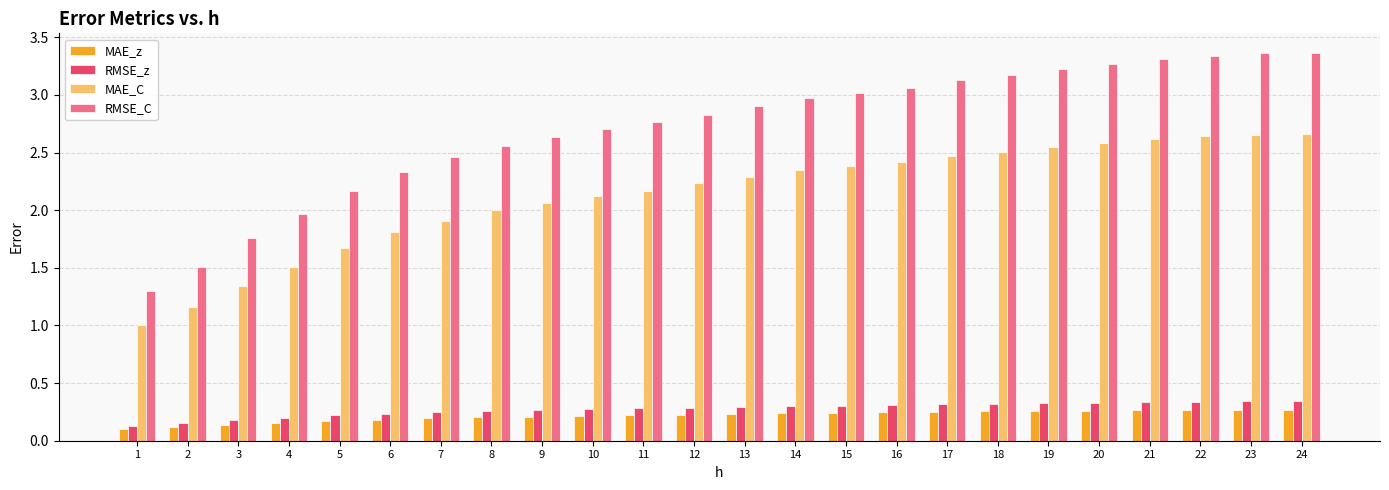

Are the bars horizontal?

No